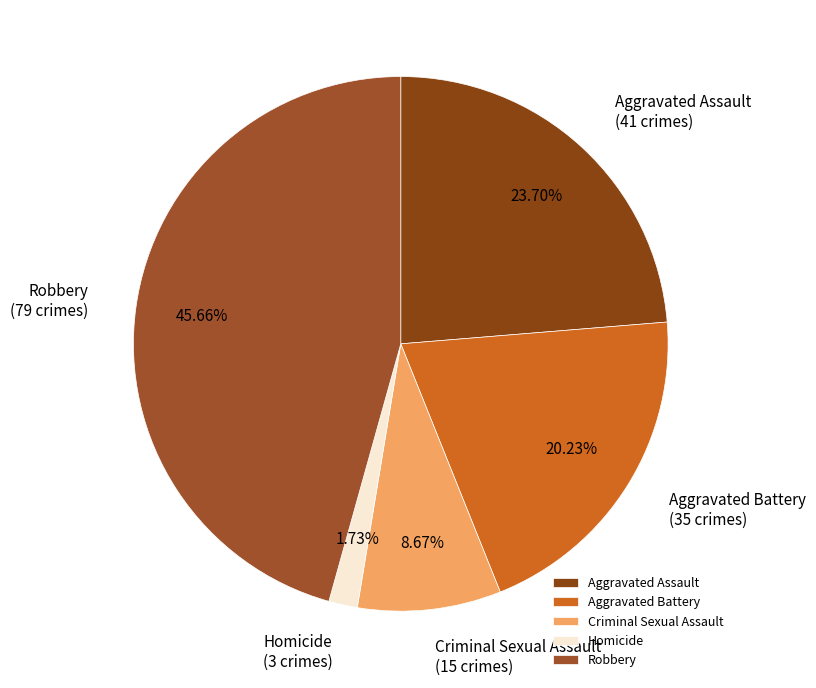

Approximately how many times larger is the value at Criminal Sexual Assault compared to Homicide?

5.0